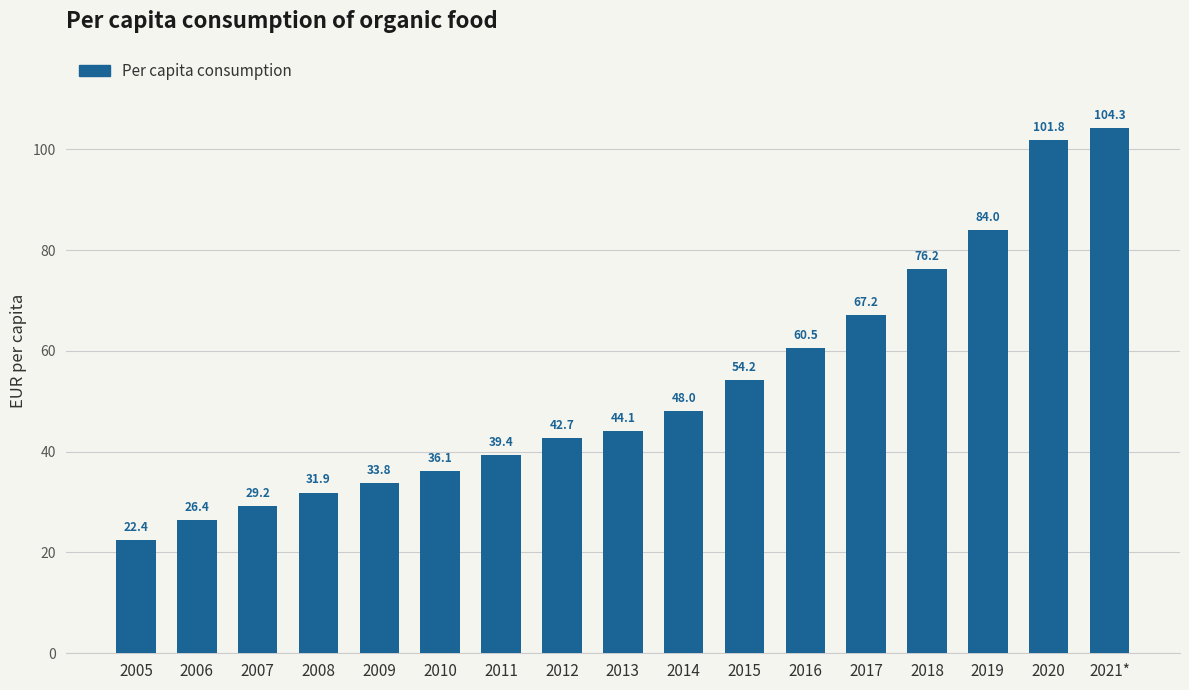

Are the bars grouped side by side (vs. stacked)?

No